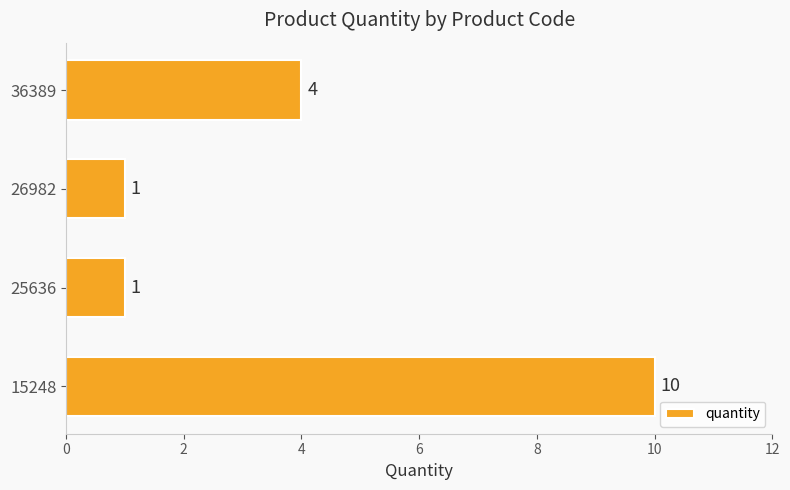

What is the maximum value shown in the chart?

10